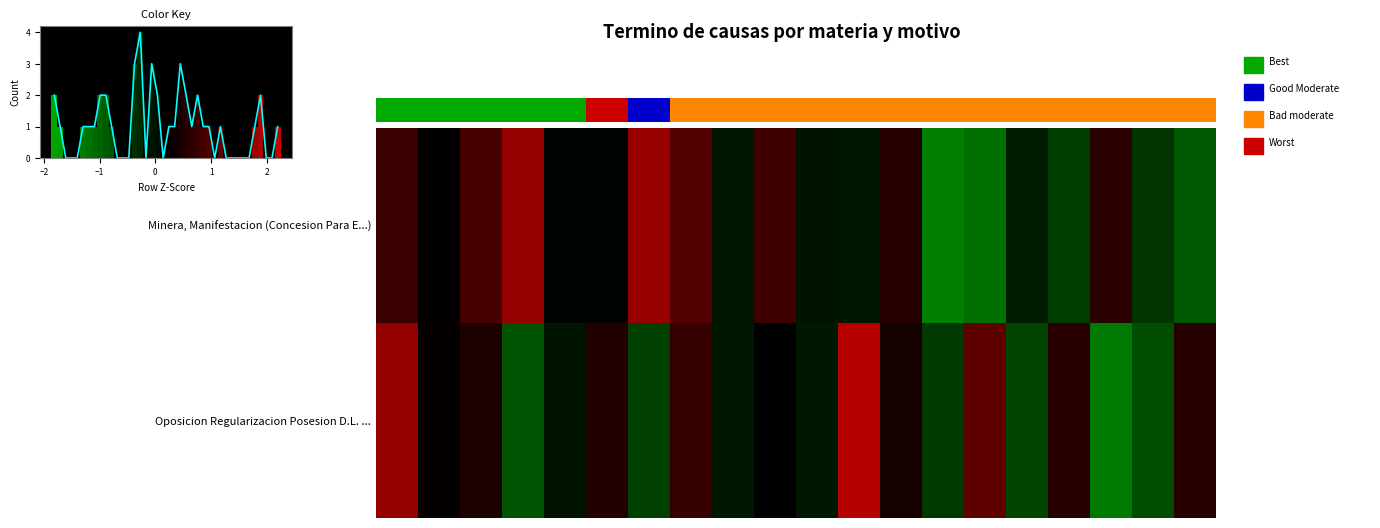

How many data points in Oposicion Regularizacion Posesion D.L. ... are above 0?

10